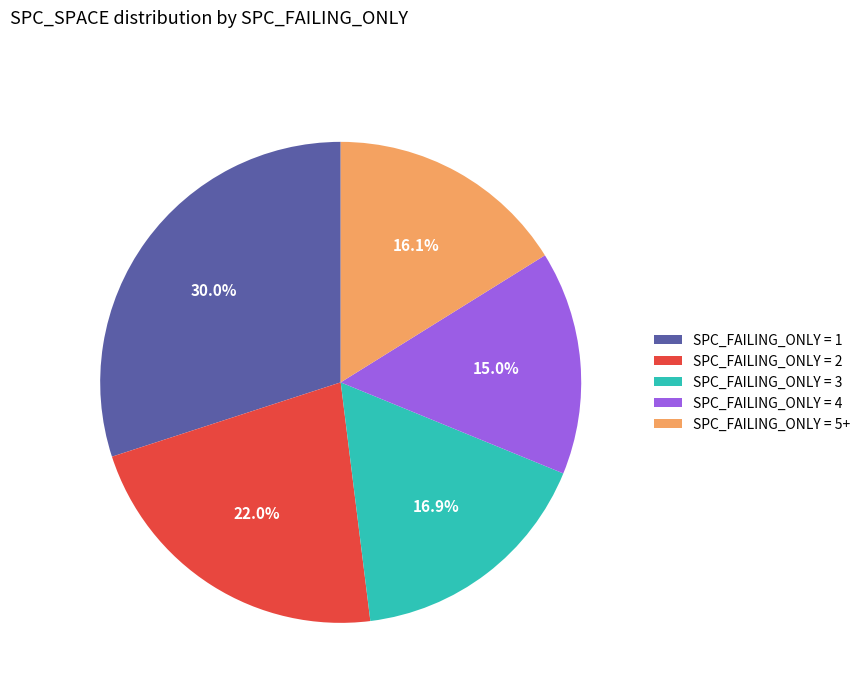

To the nearest percent, what is the difference between the largest and smallest slice percentages?

15%